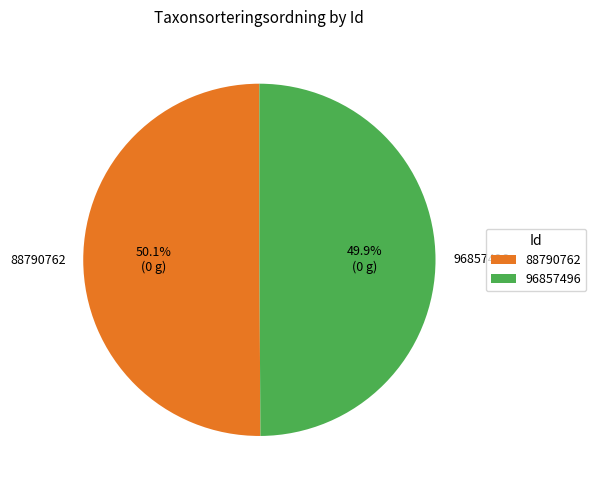

Do 96857496 and 88790762 together represent more than half of the pie?

Yes